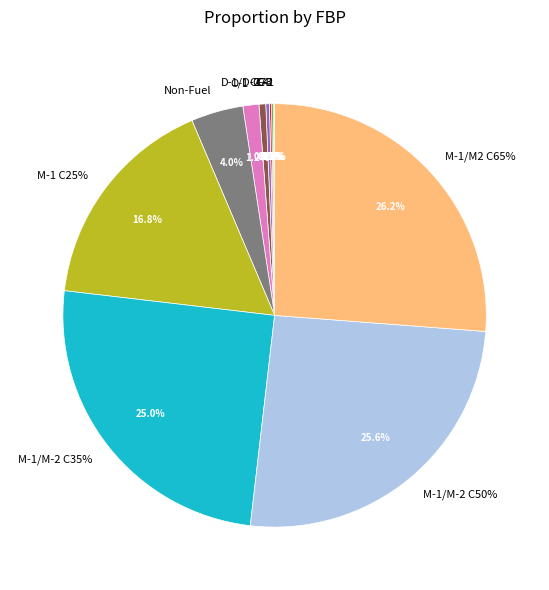

To the nearest percent, what is the average slice percentage?

8%